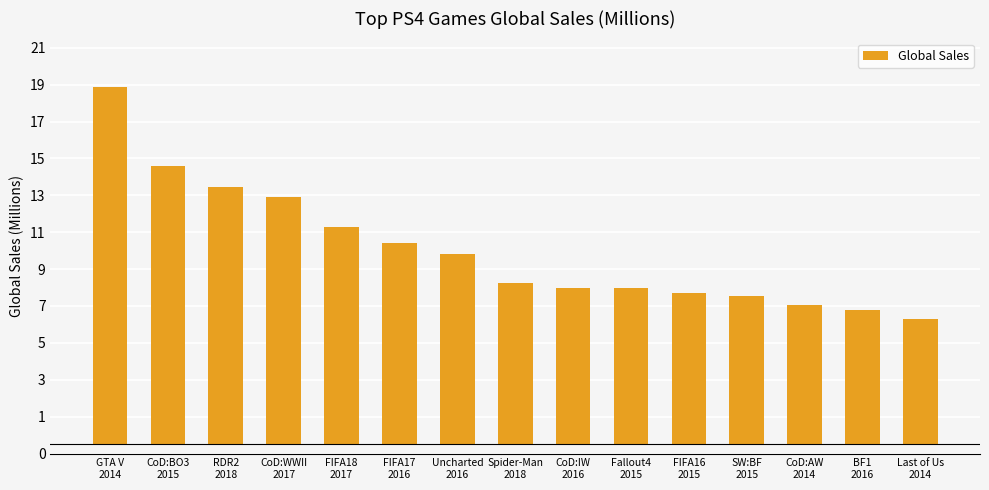

At which label is the value closest to 13?

CoD:WWII
2017